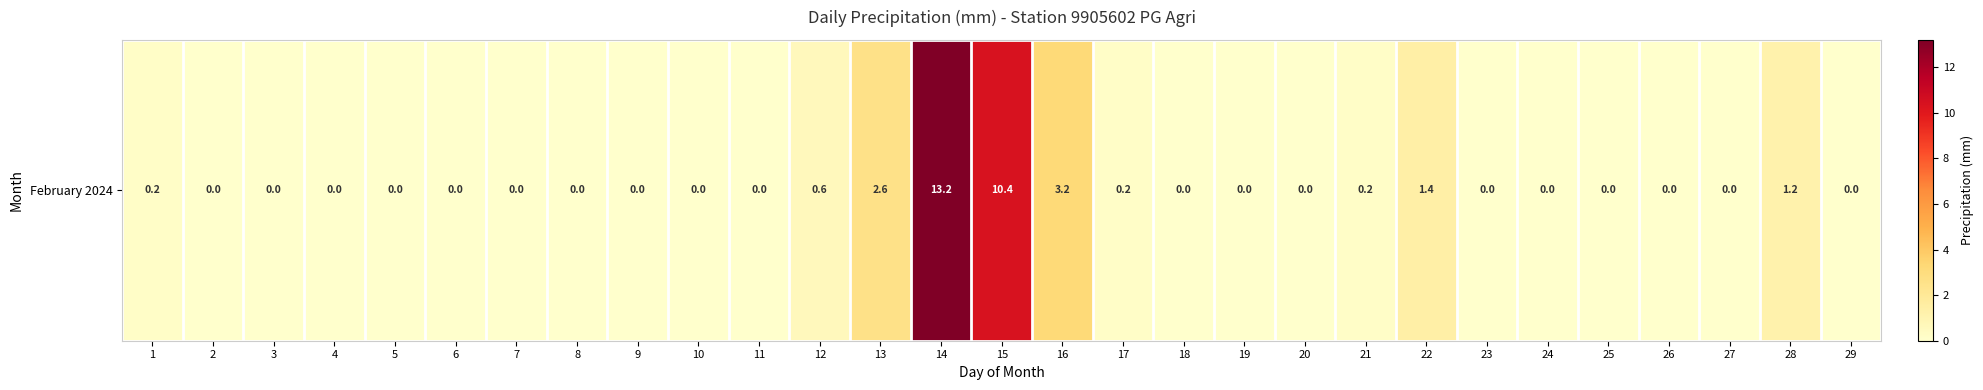

What is the change in value from 8 to 22?

+1.4